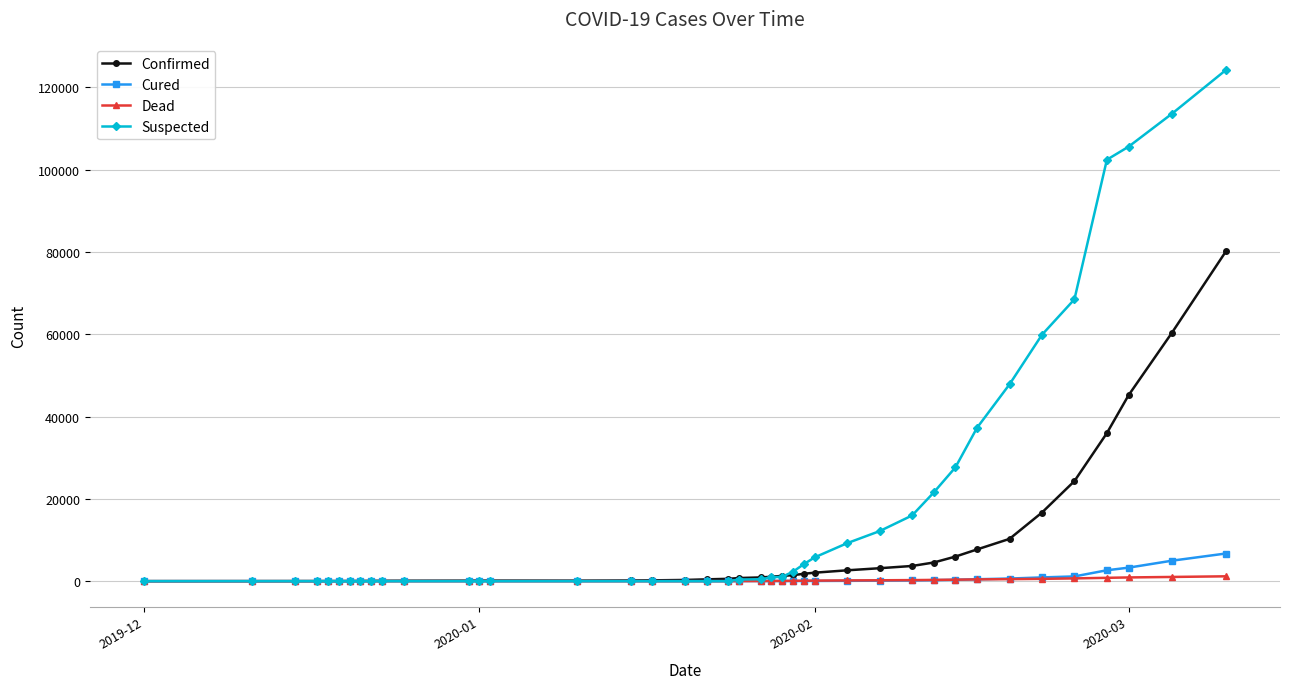

What is the maximum value shown in the chart?

124232